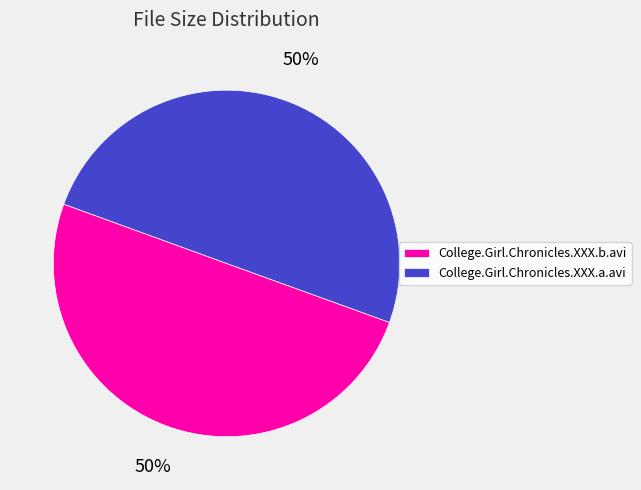

Combined, do College.Girl.Chronicles.XXX.b.avi and College.Girl.Chronicles.XXX.a.avi account for over 50%?

Yes